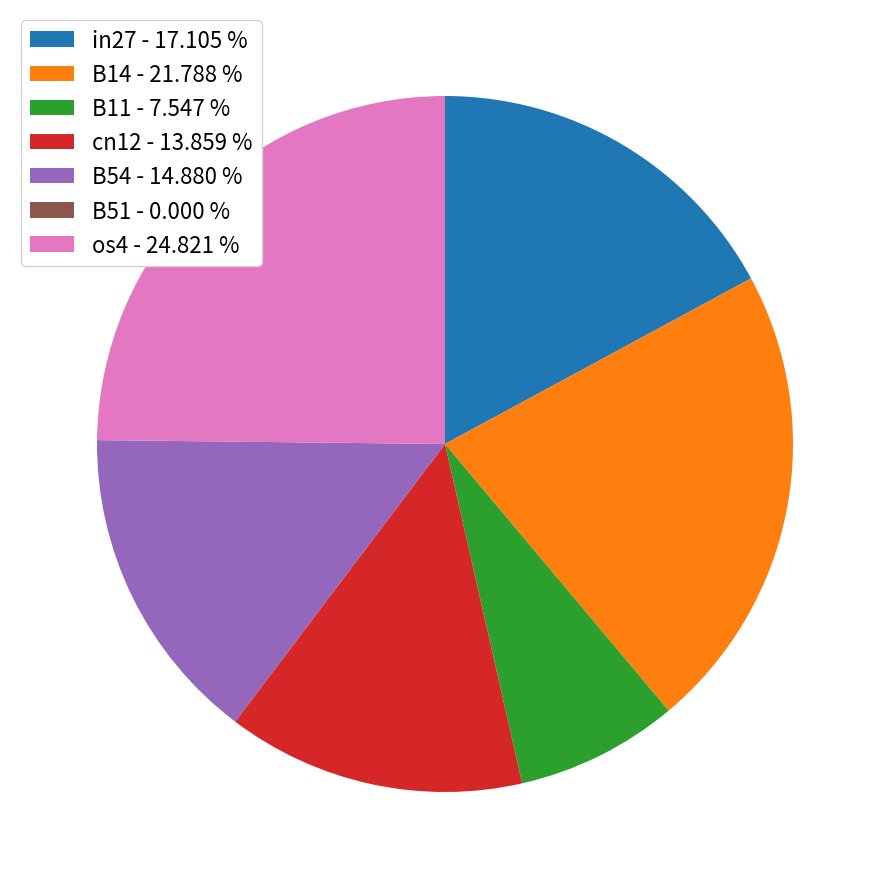

The B11 slice represents 8% of the pie. True or false?

True